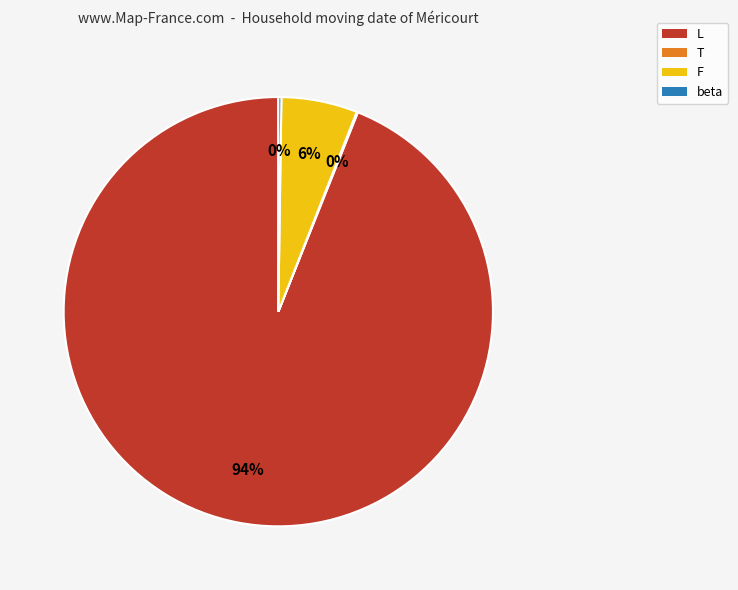

Which category accounts for the majority?

L